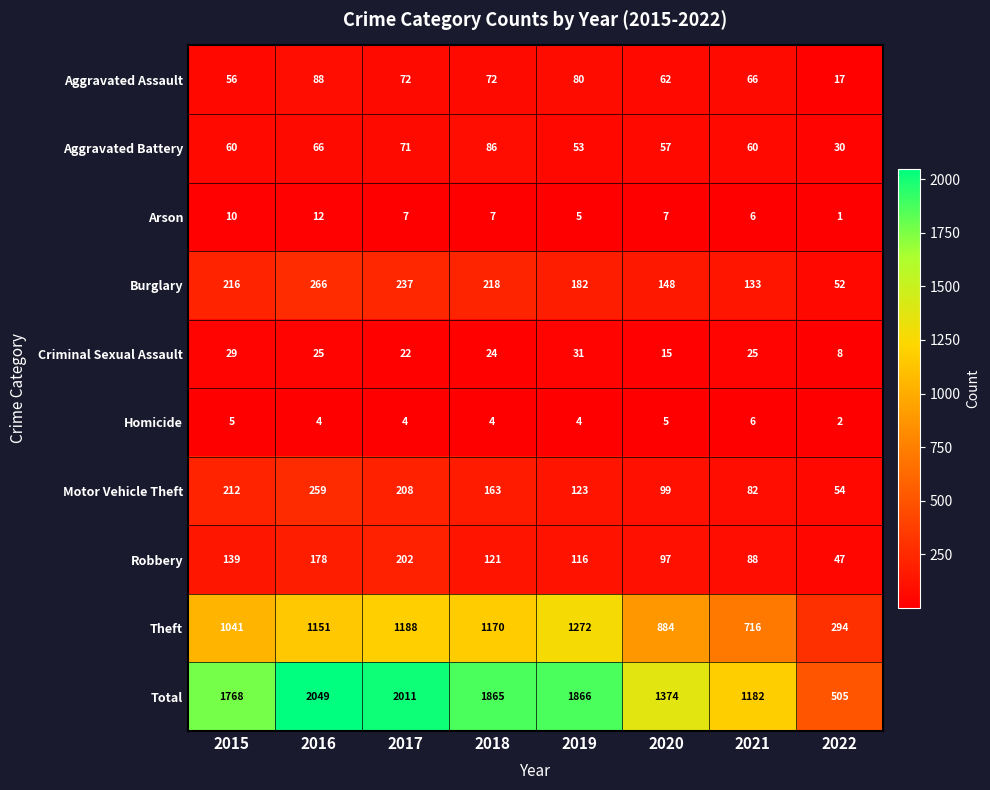

What is the difference between the highest and lowest values at 2018?

1861